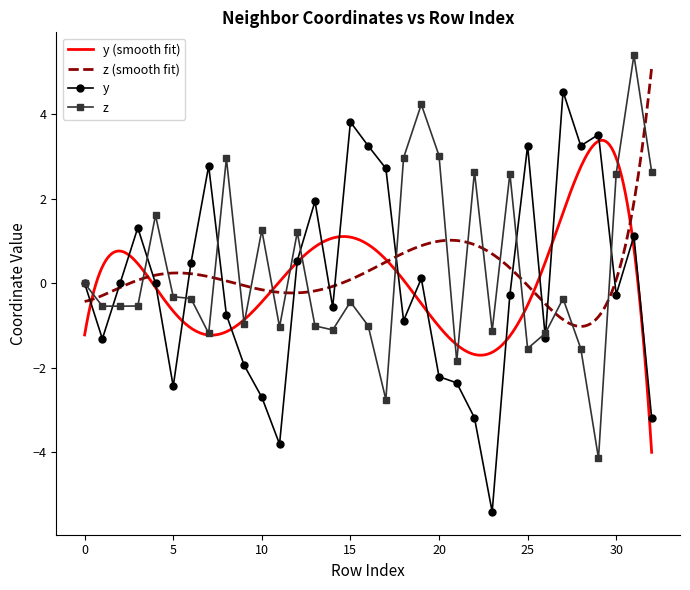

Is this an area chart (filled region under the line)?

No